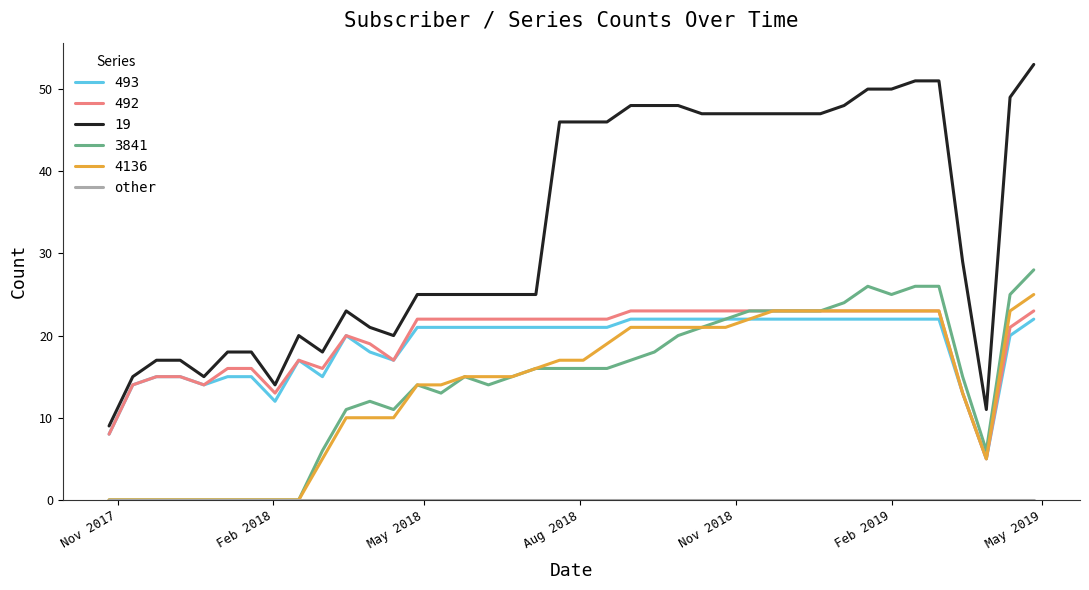

How many lines are shown in the chart?

6